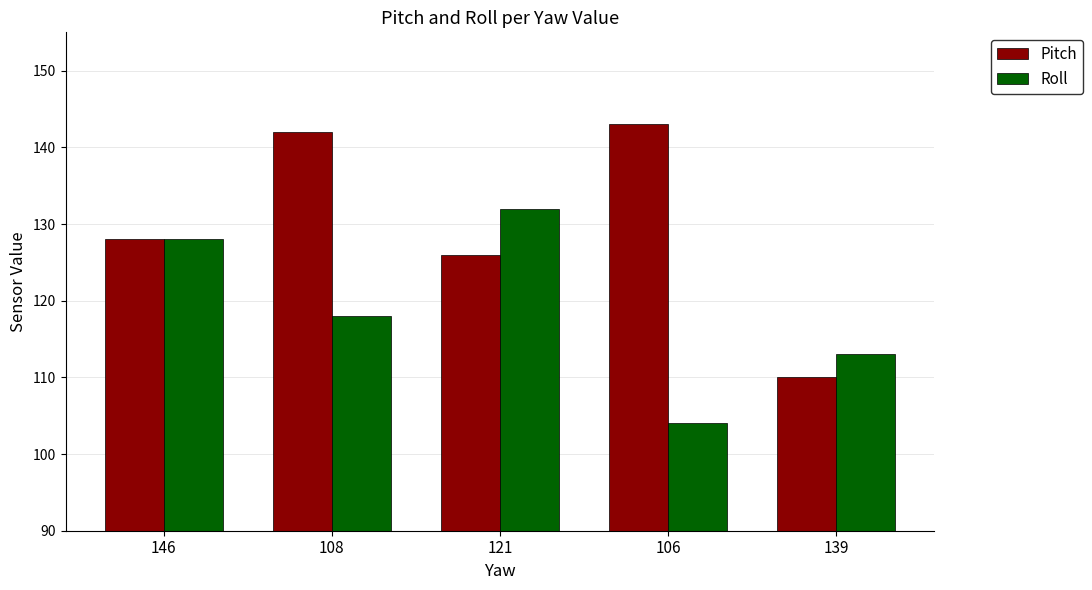

List the series in order of their peak value, lowest first.

Roll, Pitch